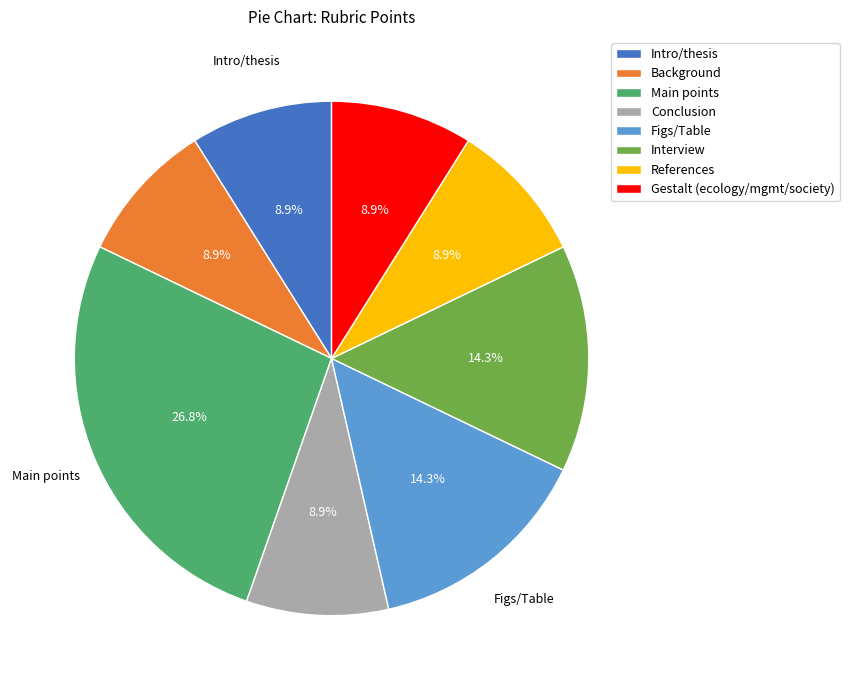

How many slices are in this pie chart?

8